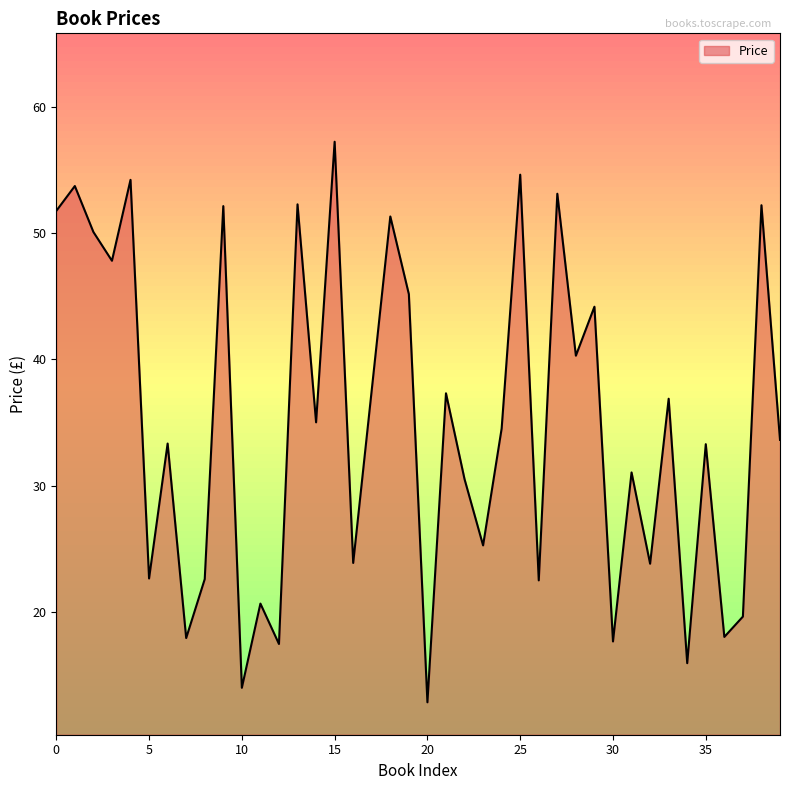

What is the difference between the maximum and minimum values?

44.4